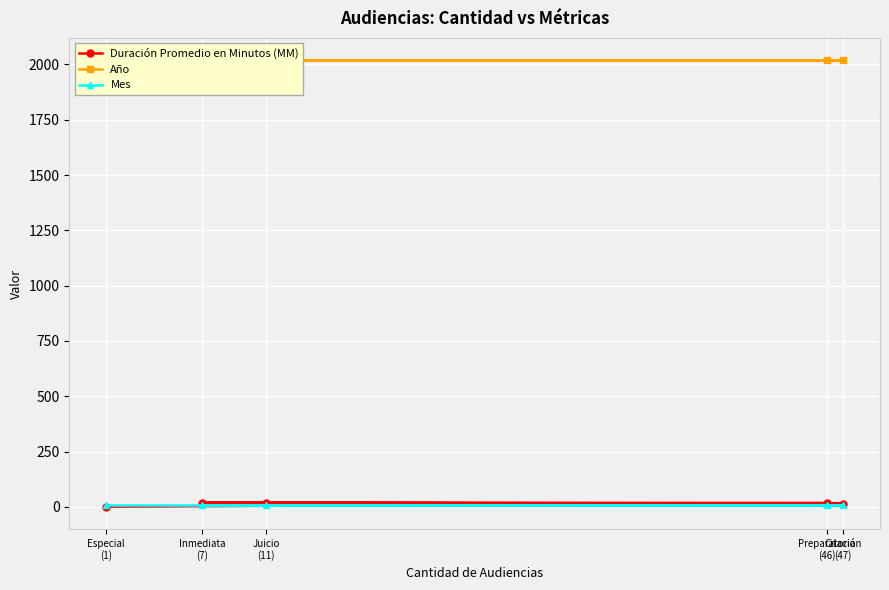

Is the value of Año at Juicio
(11) greater than the value of Mes at Preparatoria
(46)?

Yes